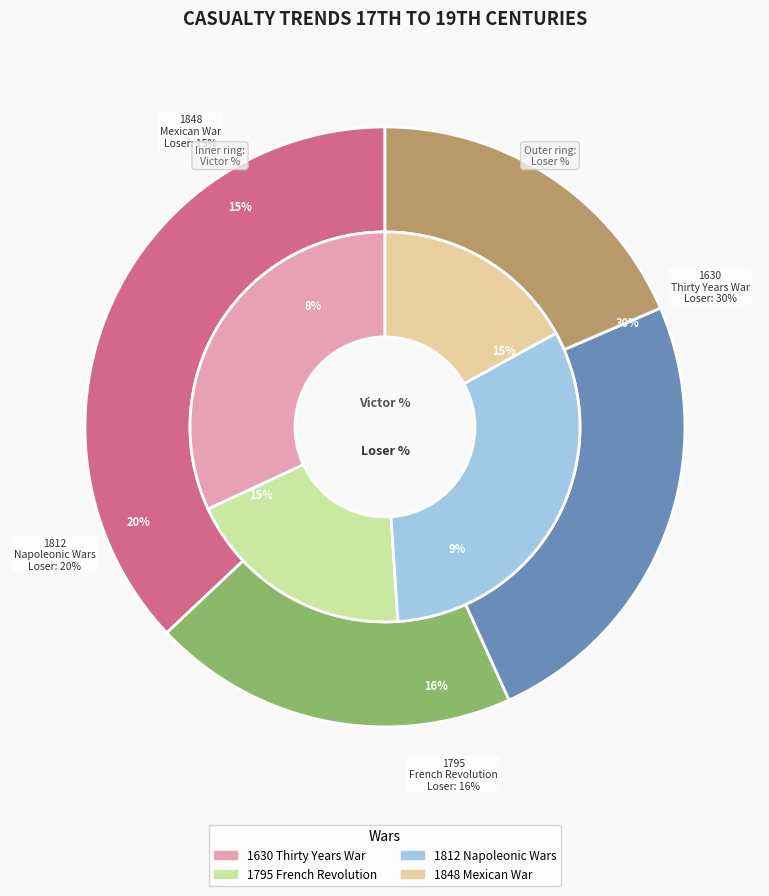

To the nearest percent, what is the average slice percentage?

25%